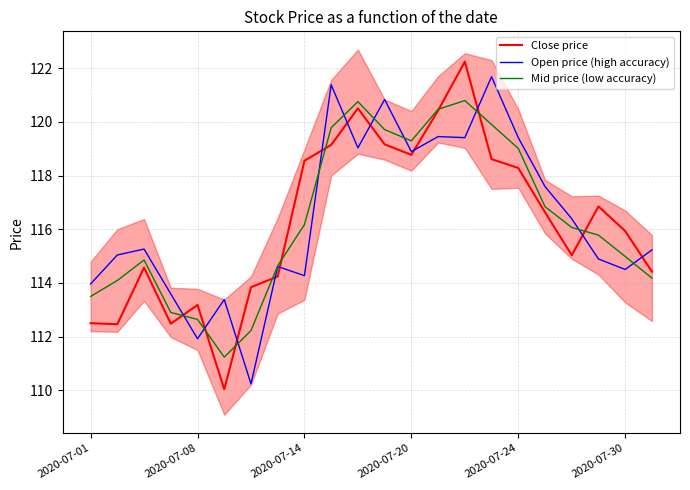

Reading right to left, transcribe all the data shown in this chart.

Close price: 114.4	115.9	116.8	115.0	116.6	118.3	118.6	122.2	120.4	118.8	119.2	120.5	119.1	118.5	114.2	113.8	110.0	113.2	112.5	114.6	112.5	112.5
Open price (high accuracy): 115.2	114.5	114.9	116.4	117.6	119.4	121.7	119.4	119.5	118.9	120.8	119.0	121.4	114.3	114.6	110.2	113.4	111.9	113.6	115.3	115.0	114.0
Mid price (low accuracy): 114.2	115.0	115.8	116.1	116.8	119.0	119.9	120.8	120.5	119.3	119.7	120.8	119.8	116.2	114.6	112.2	111.2	112.6	112.9	114.9	114.1	113.5